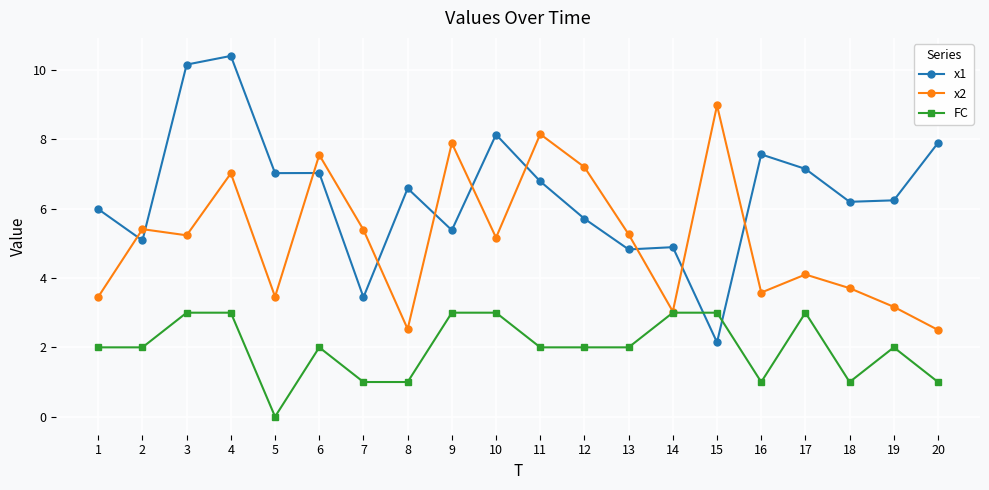

What is the difference between the highest and lowest values at 4?

7.4